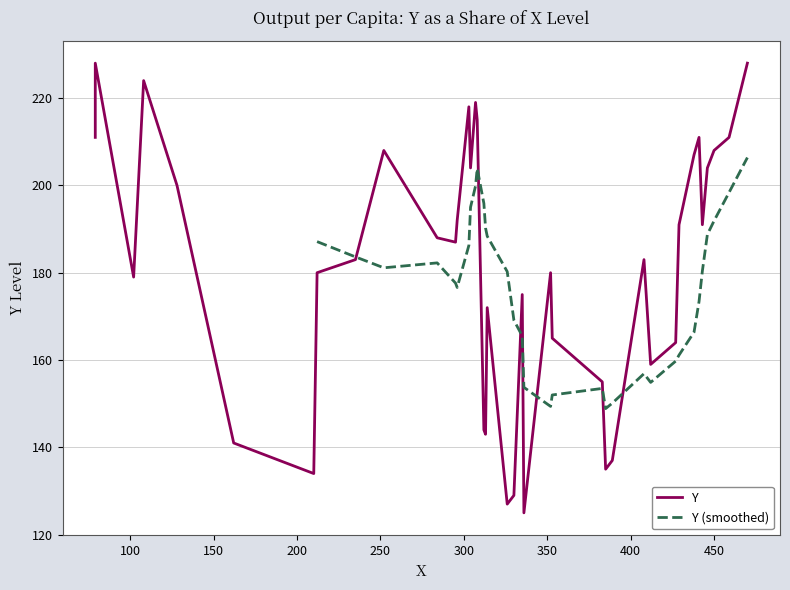

What is the maximum value for Y (smoothed)?

206.4